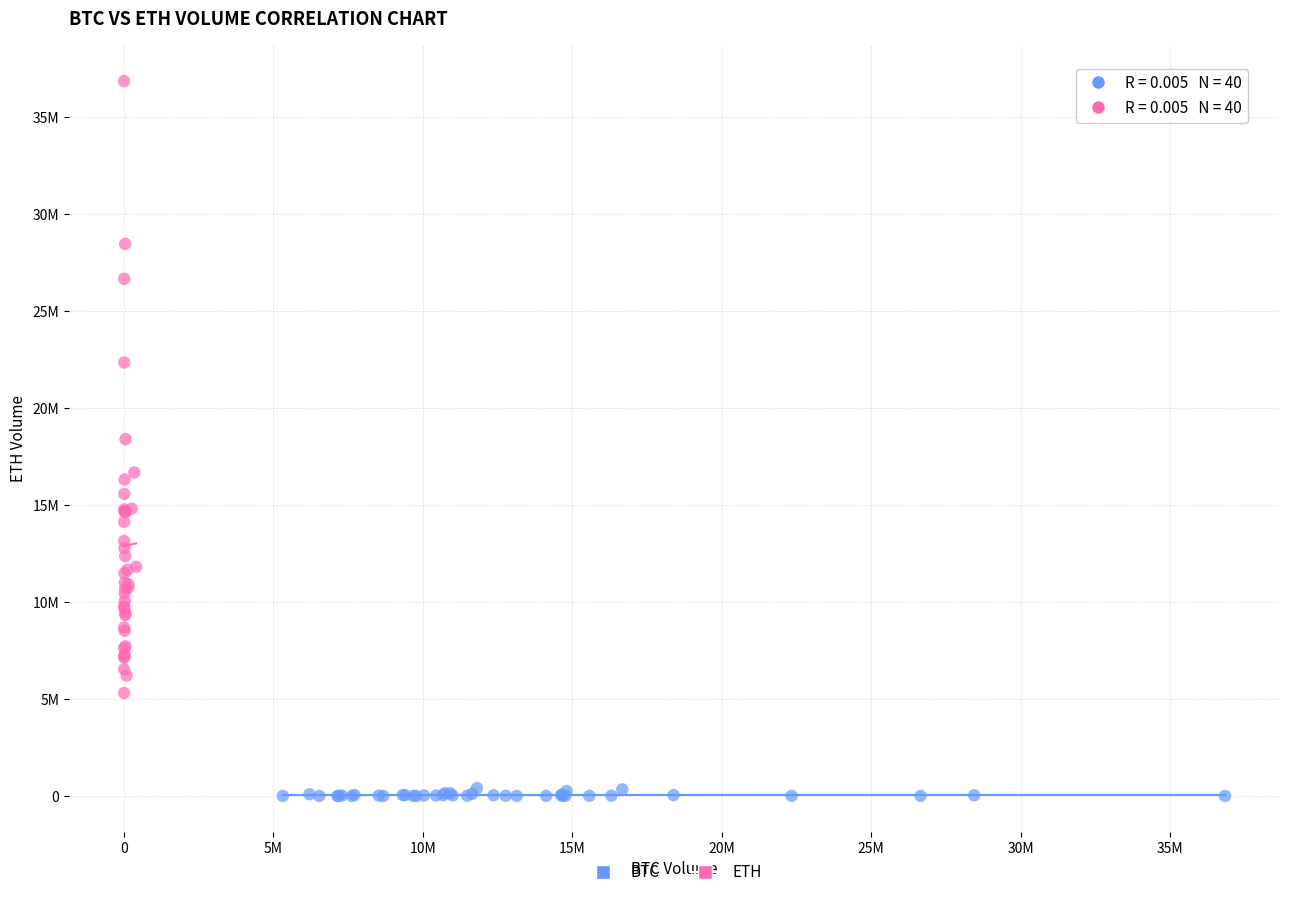

Which series has the largest Y range (max minus min)?

ETH